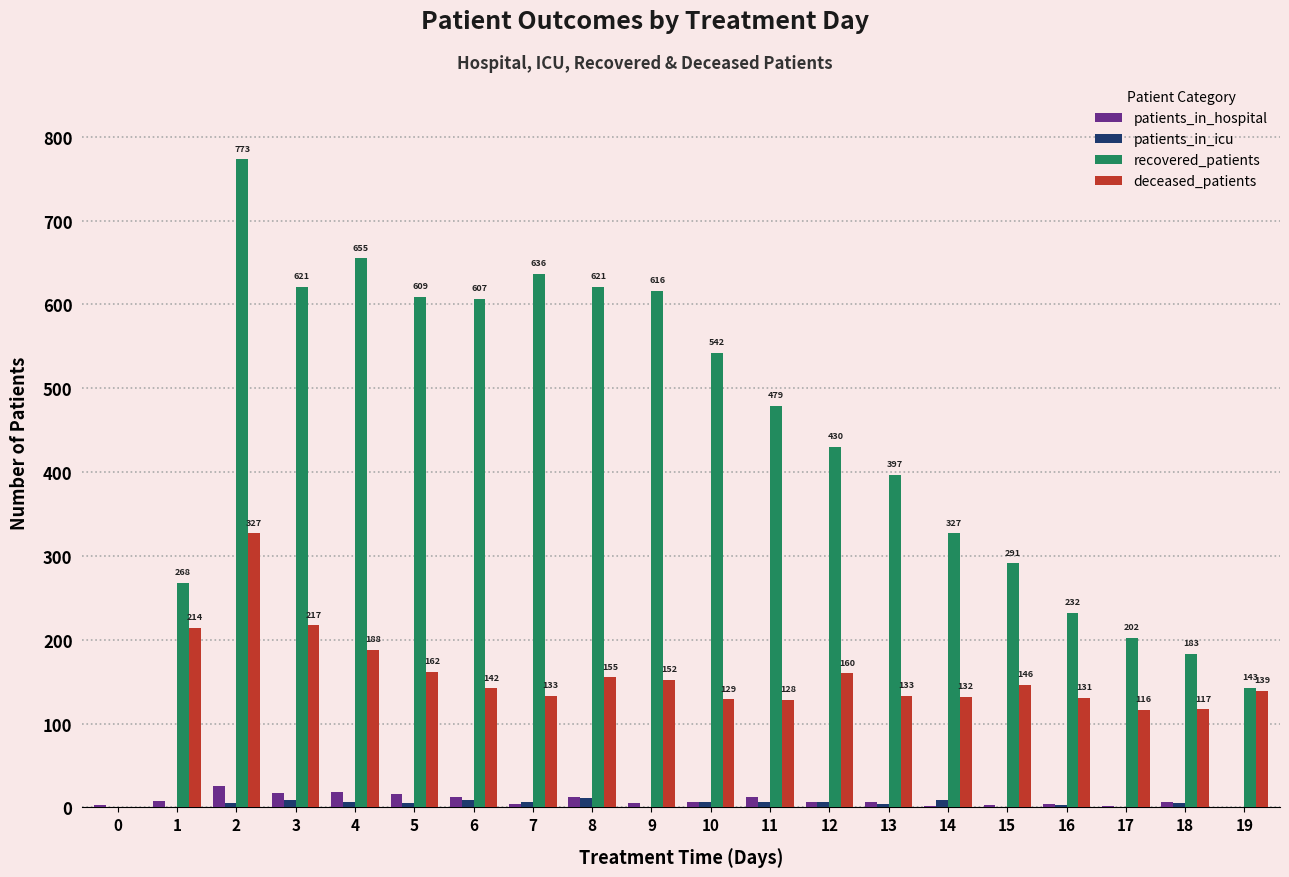

Which category has the highest value in the recovered_patients series?

2